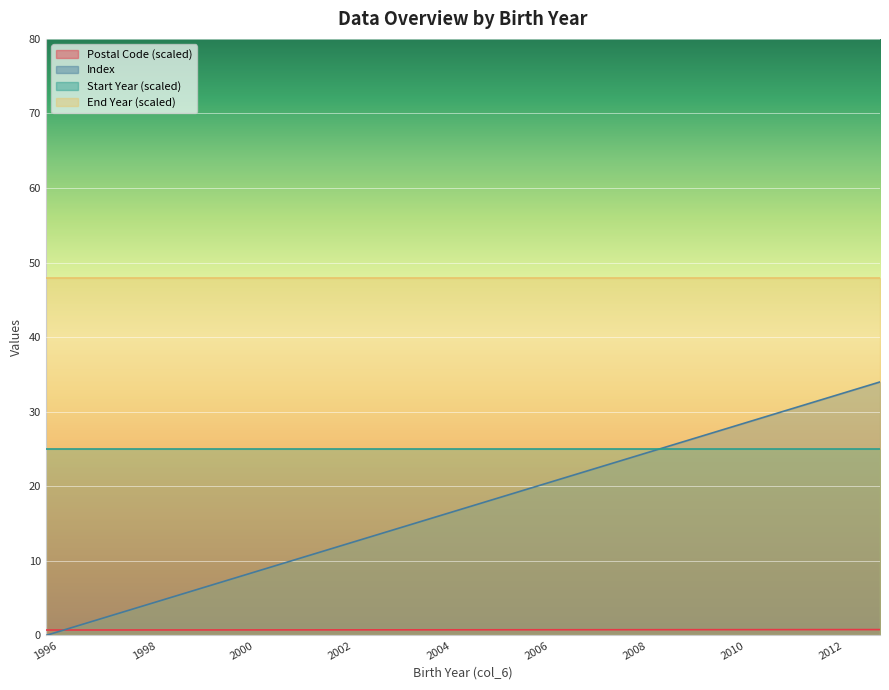

True or false: Start Year (scaled) and Index intersect in this chart.

True